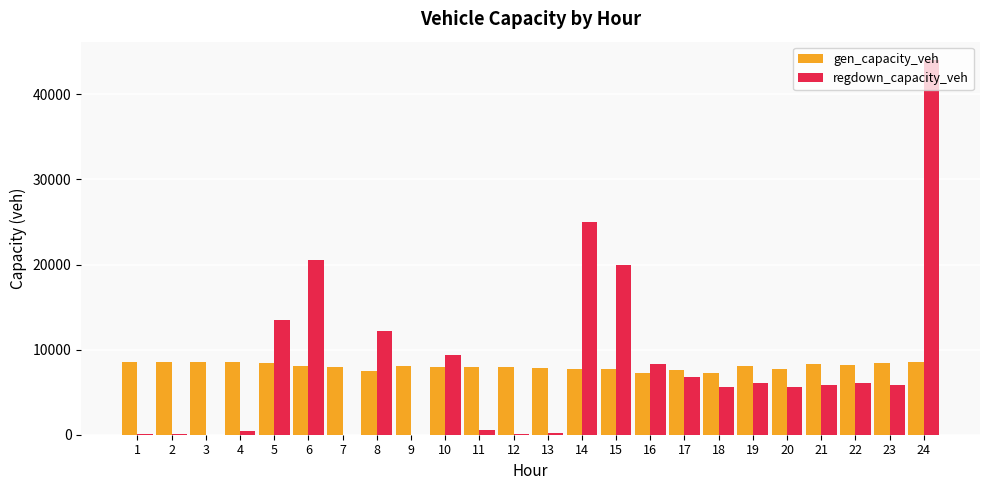

Is the value of regdown_capacity_veh at 2 greater than the value of gen_capacity_veh at 7?

No